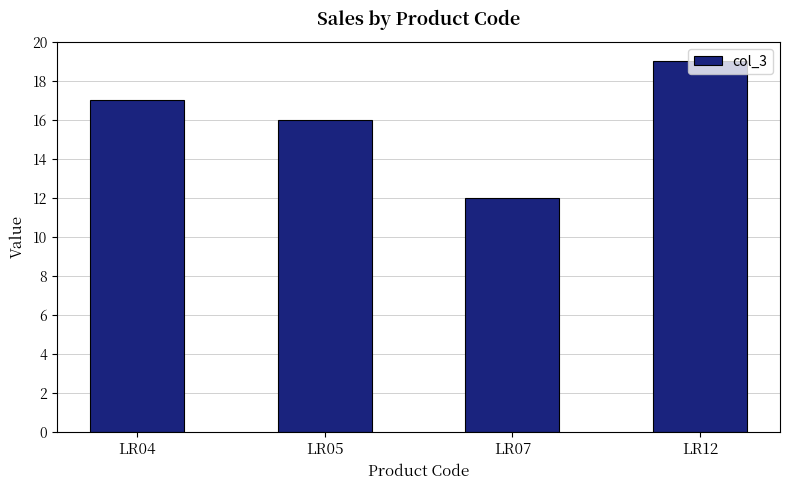

What value does the data have at LR07?

12